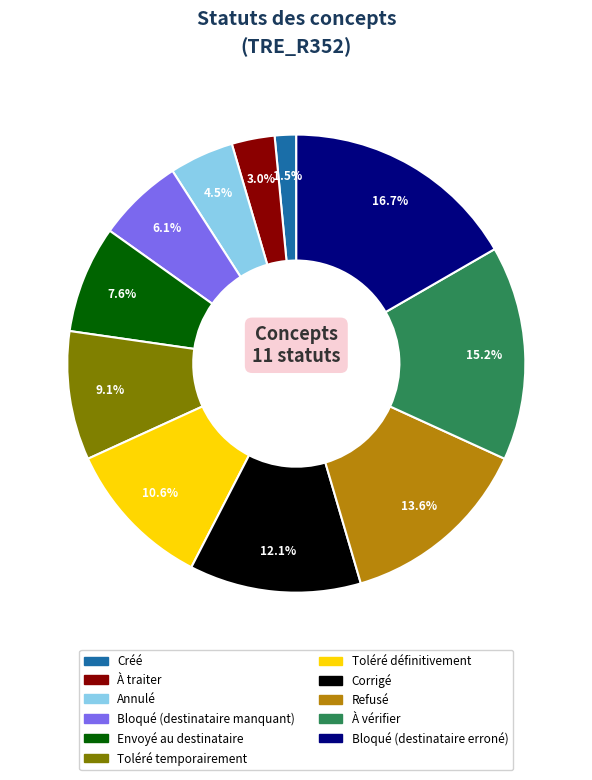

Which has a higher value, Corrigé or Toléré définitivement?

Corrigé